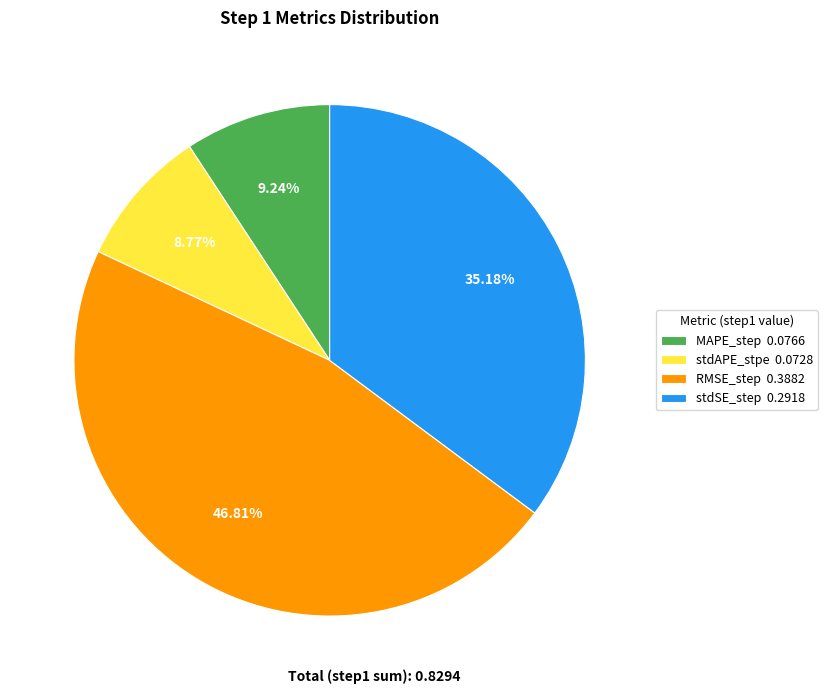

Is the sum of stdSE_step 0.2918 and RMSE_step 0.3882 greater than half?

Yes